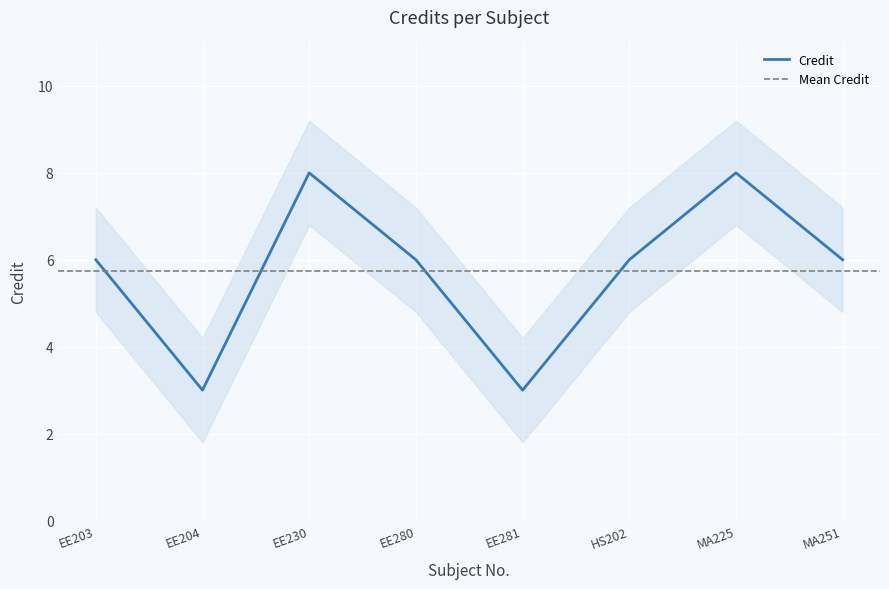

What is the average value?

6